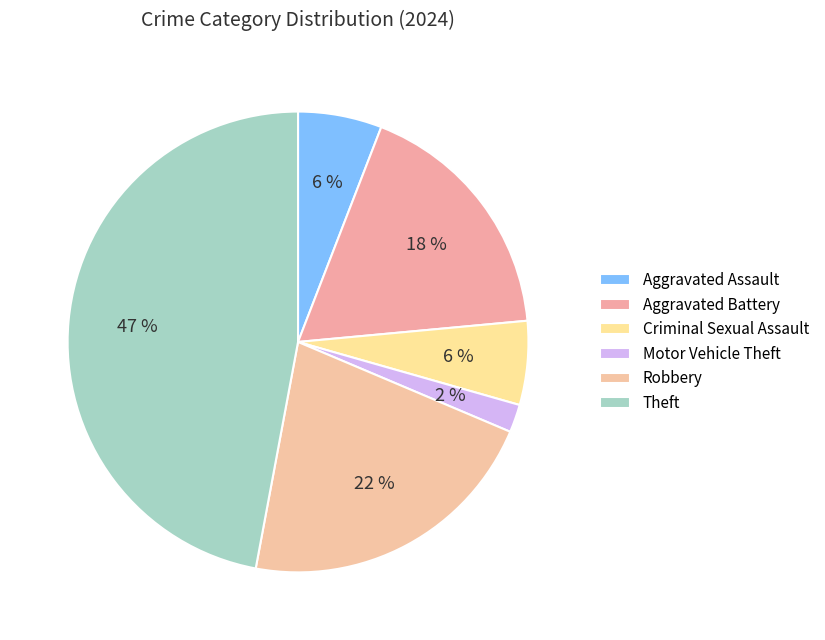

How many segments does this pie chart have?

6